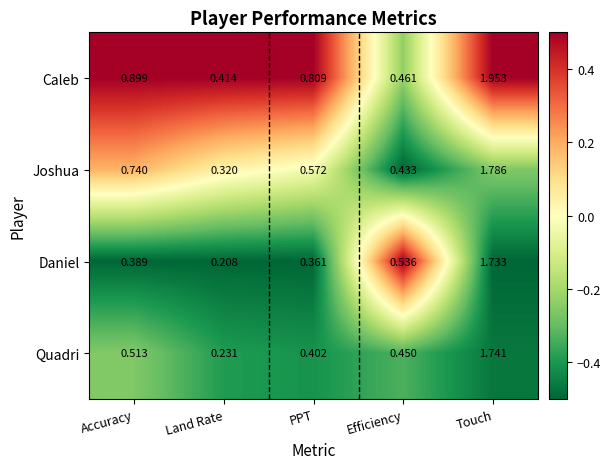

Rank the series by their maximum value, from lowest to highest.

Daniel, Quadri, Joshua, Caleb